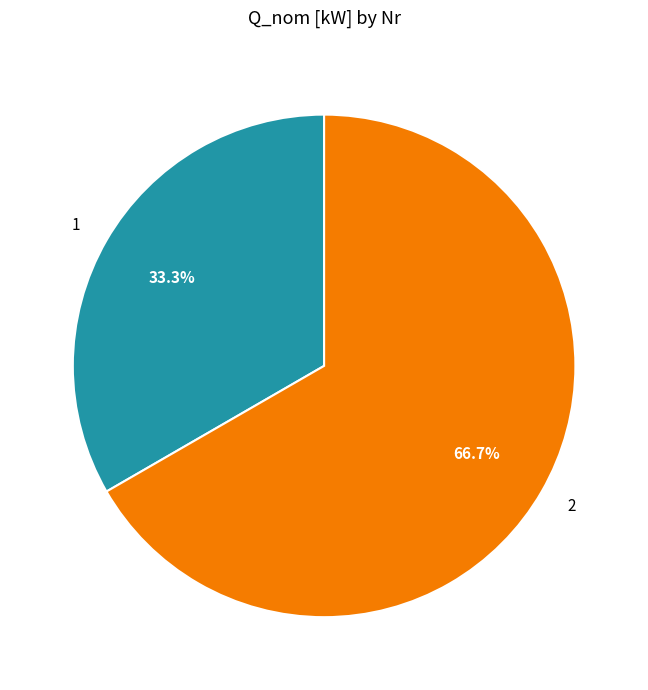

What is the total percentage of 2 and 1?

100.0%